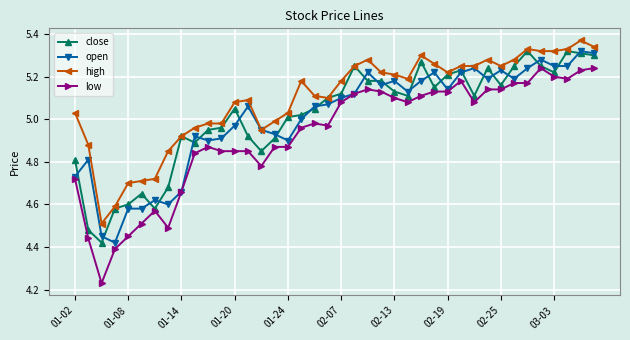

Which series has the widest spread of values?

low